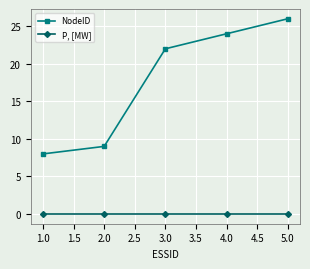

Does the chart display data point markers on the line(s)?

Yes